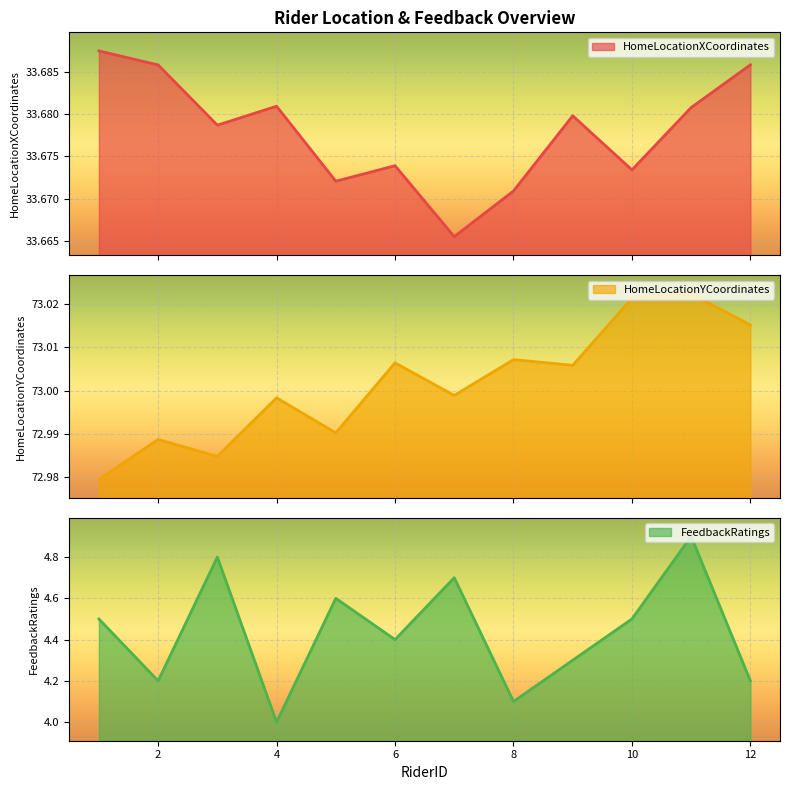

How many series are shown in this chart?

3